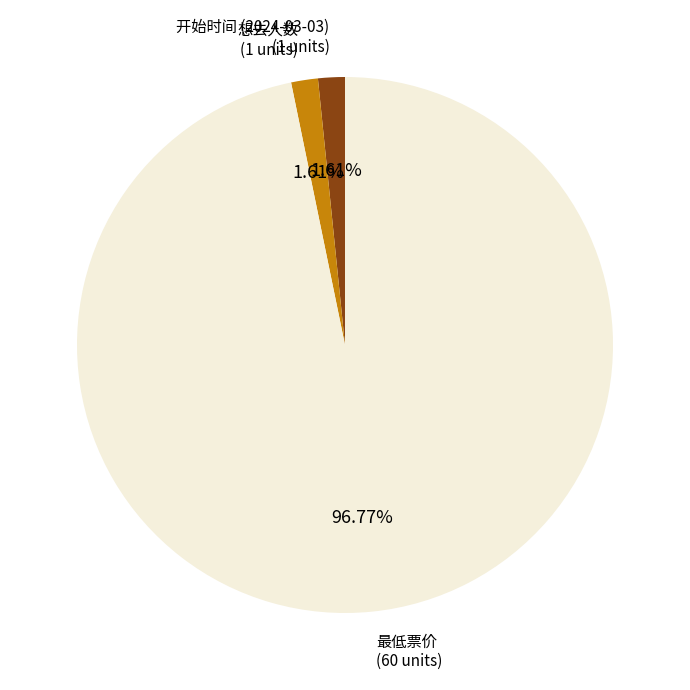

What is the largest slice in the pie chart?

最低票价